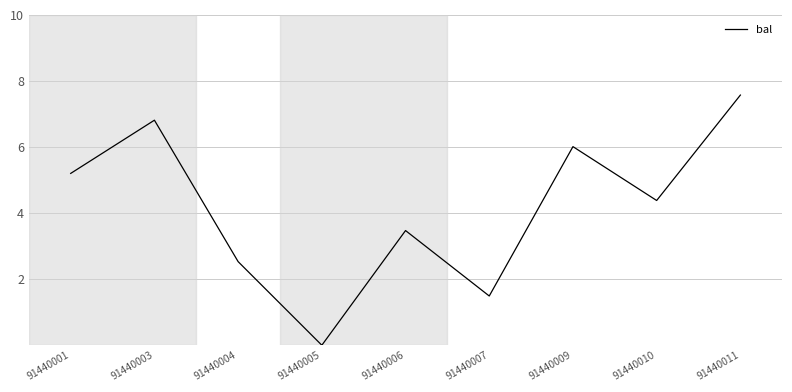

The chart shows a value of 0.7 at 91440007. True or false?

False